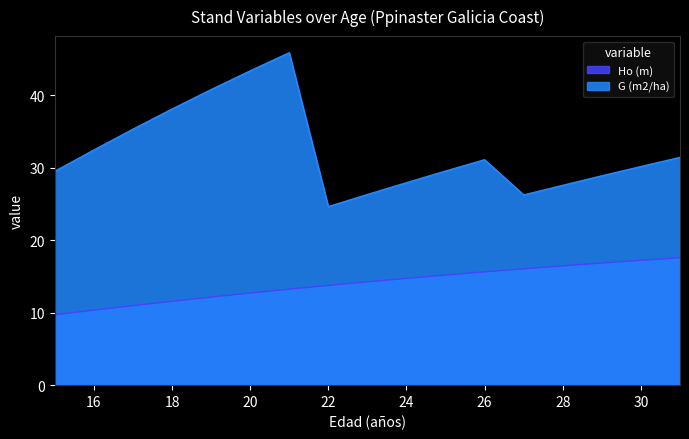

How many series are shown in this chart?

2